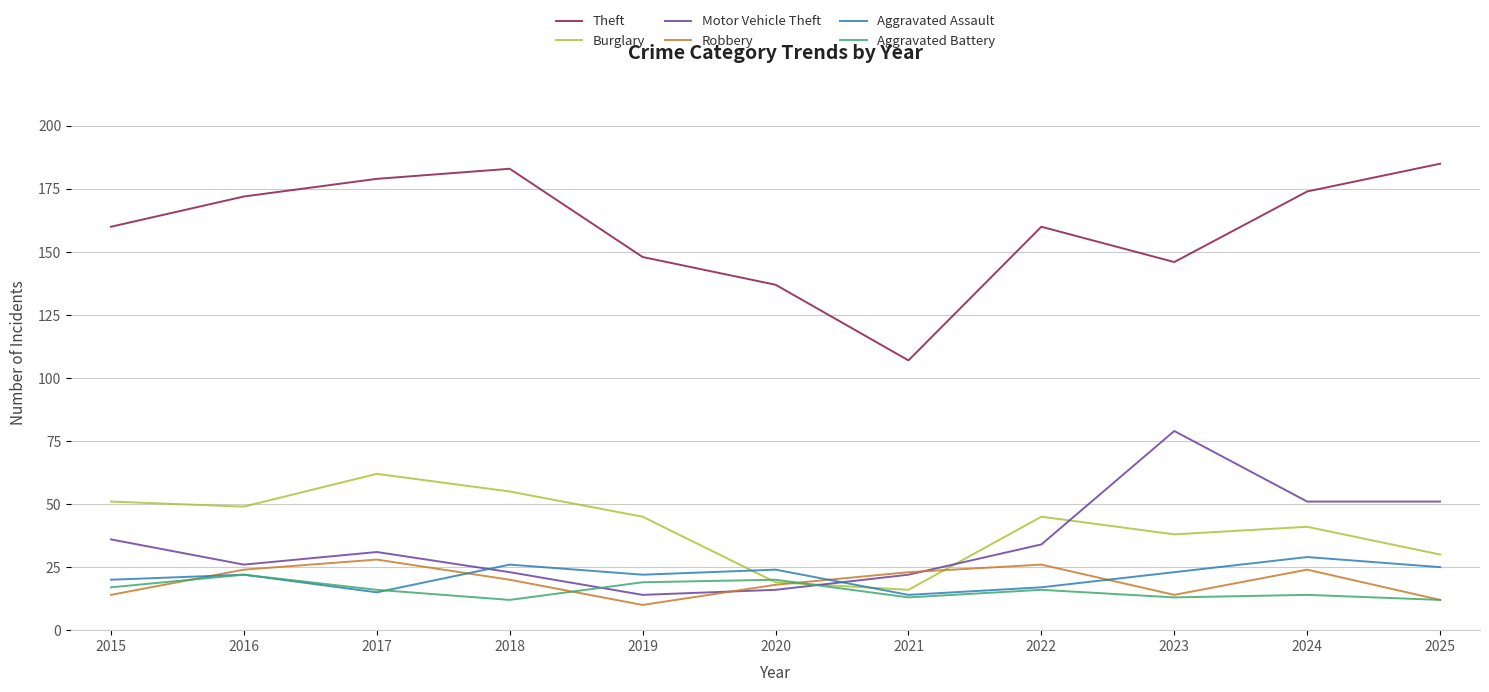

Is the value of Theft at 2018 greater than the value of Motor Vehicle Theft at 2023?

Yes